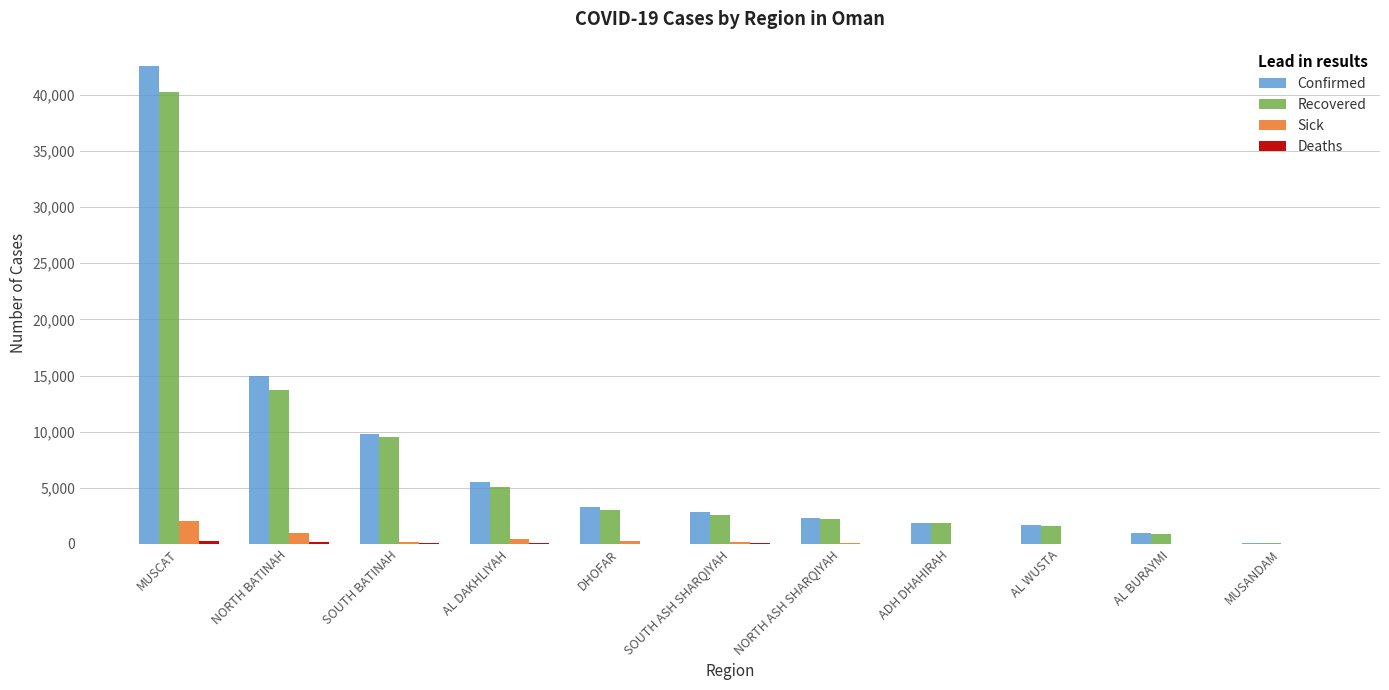

What is the sum of all Confirmed values?

85928